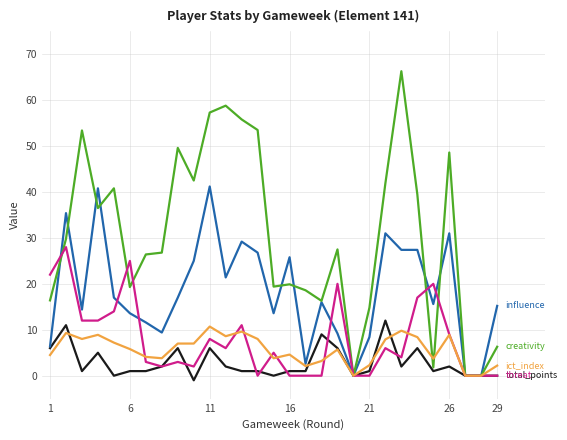

What is the maximum value shown in the chart?

66.3